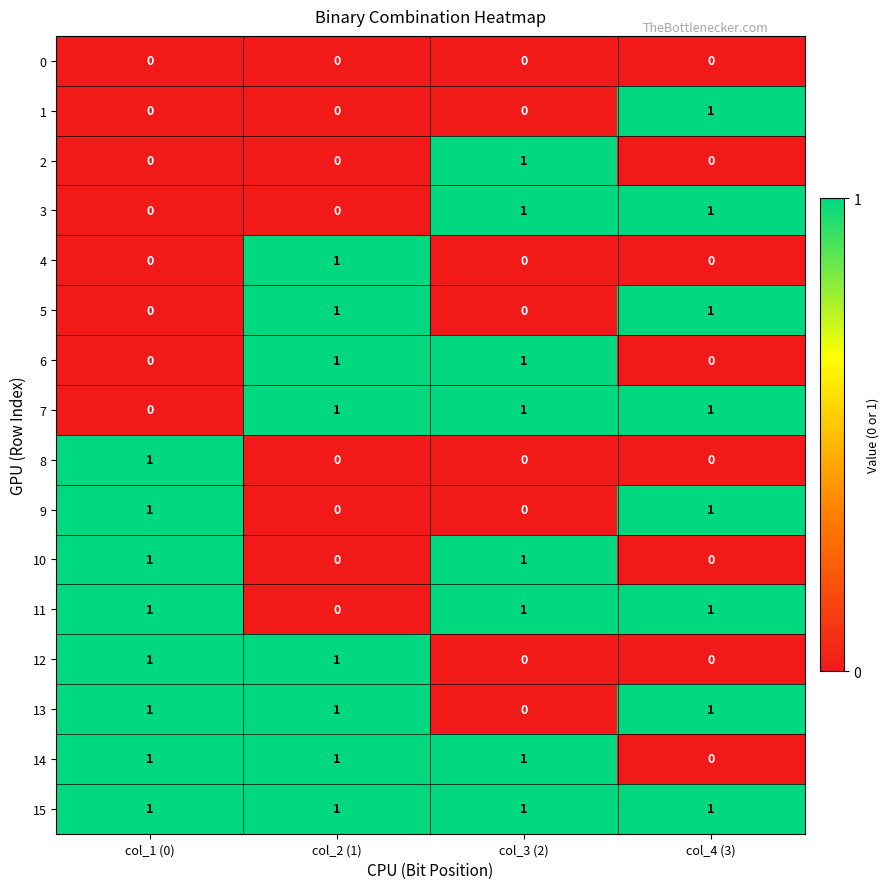

How many 2 values are between 0 and 1?

4